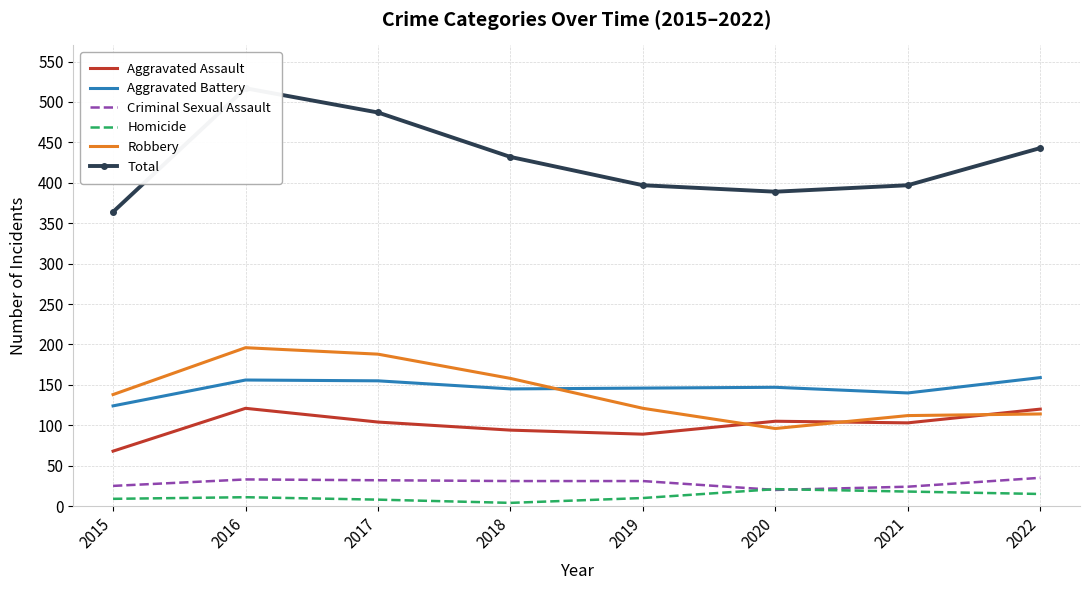

In Total, how many points are higher than both neighbors (excluding endpoints)?

1